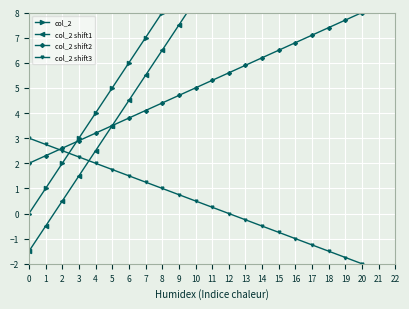

What are all the series names shown in the legend?

col_2, col_2 shift1, col_2 shift2, col_2 shift3